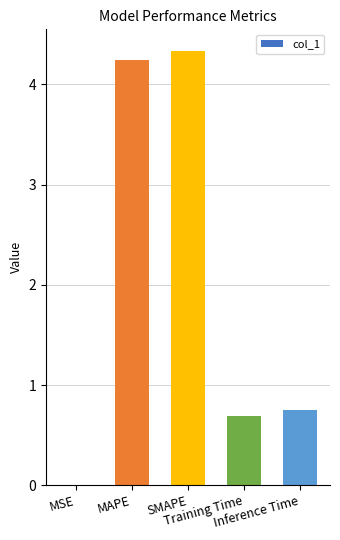

What is the sum of all values?

10.0